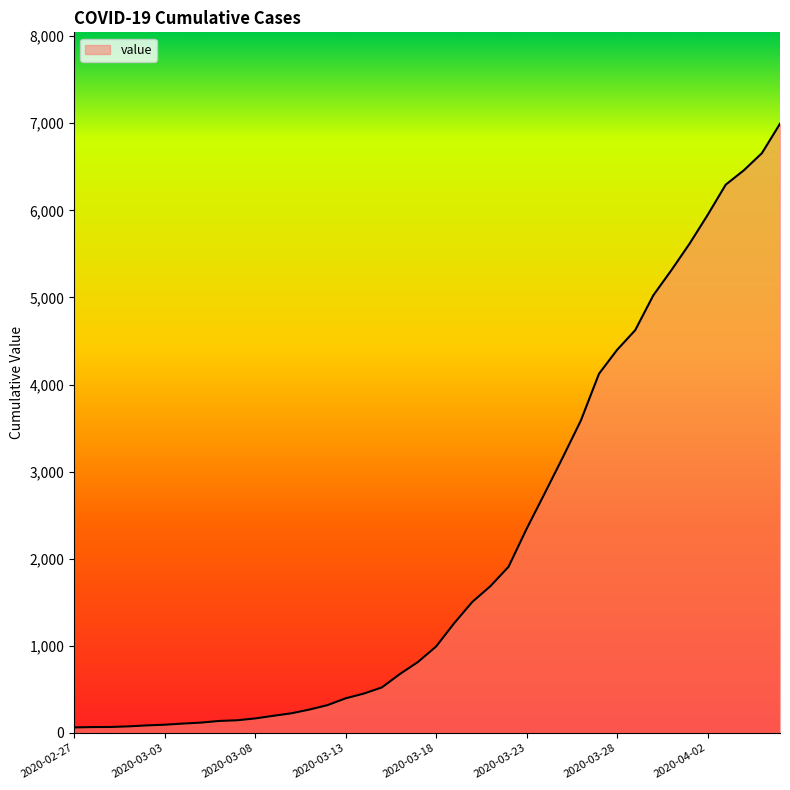

What is the maximum value shown in the chart?

6995